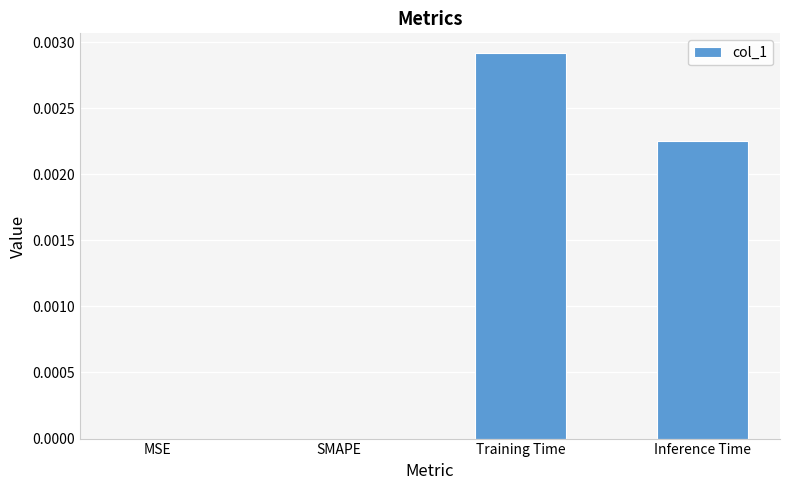

The value at MSE is 0.0. True or false?

True